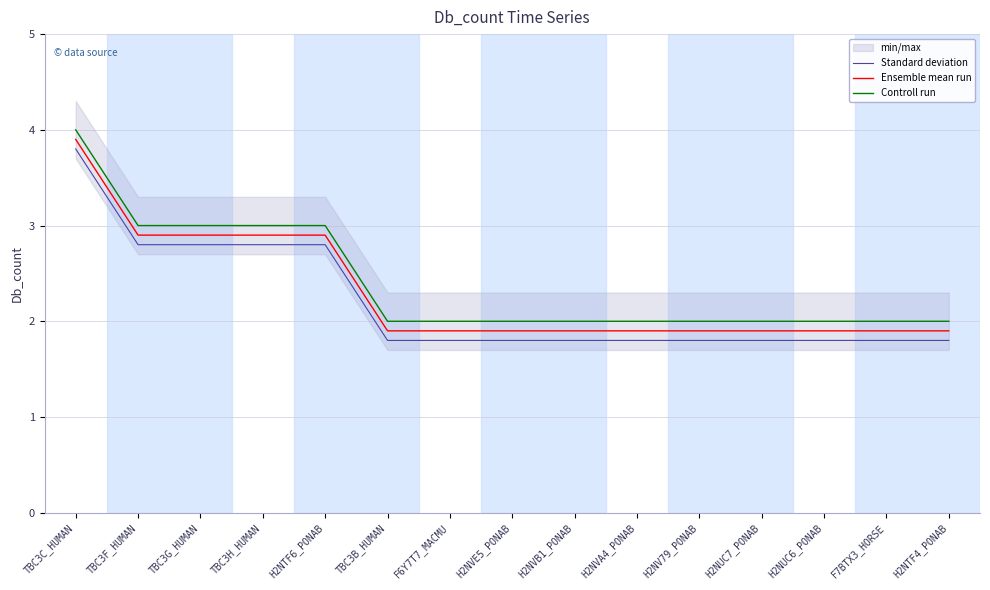

What position from the right is F7BTX3_HORSE?

2